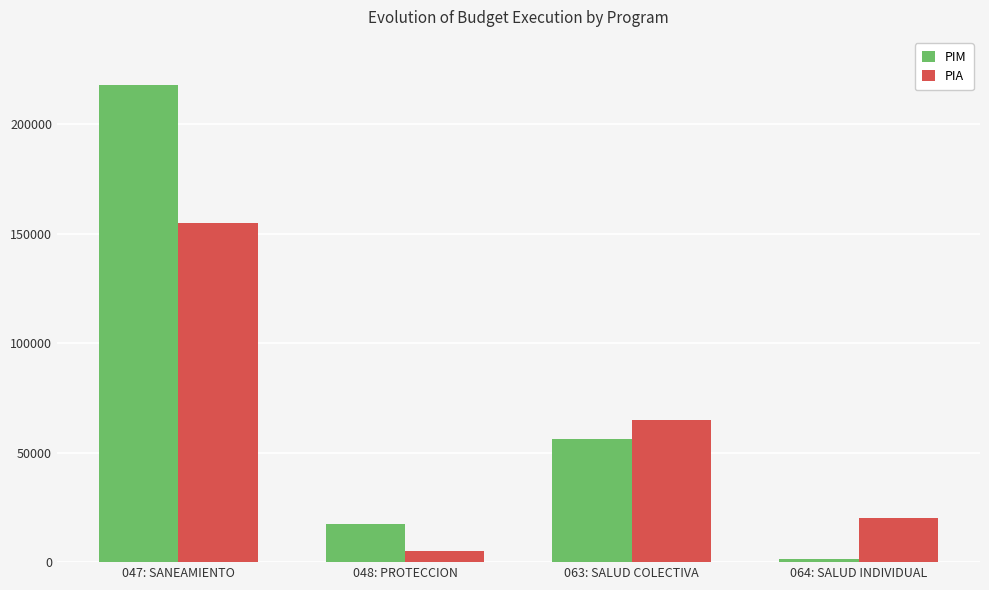

Reading right to left, list all the values displayed in this chart.

PIM: 064: SALUD INDIVIDUAL=1598	063: SALUD COLECTIVA=56150	048: PROTECCION=17277	047: SANEAMIENTO=217959
PIA: 064: SALUD INDIVIDUAL=20000	063: SALUD COLECTIVA=65053	048: PROTECCION=5000	047: SANEAMIENTO=155000